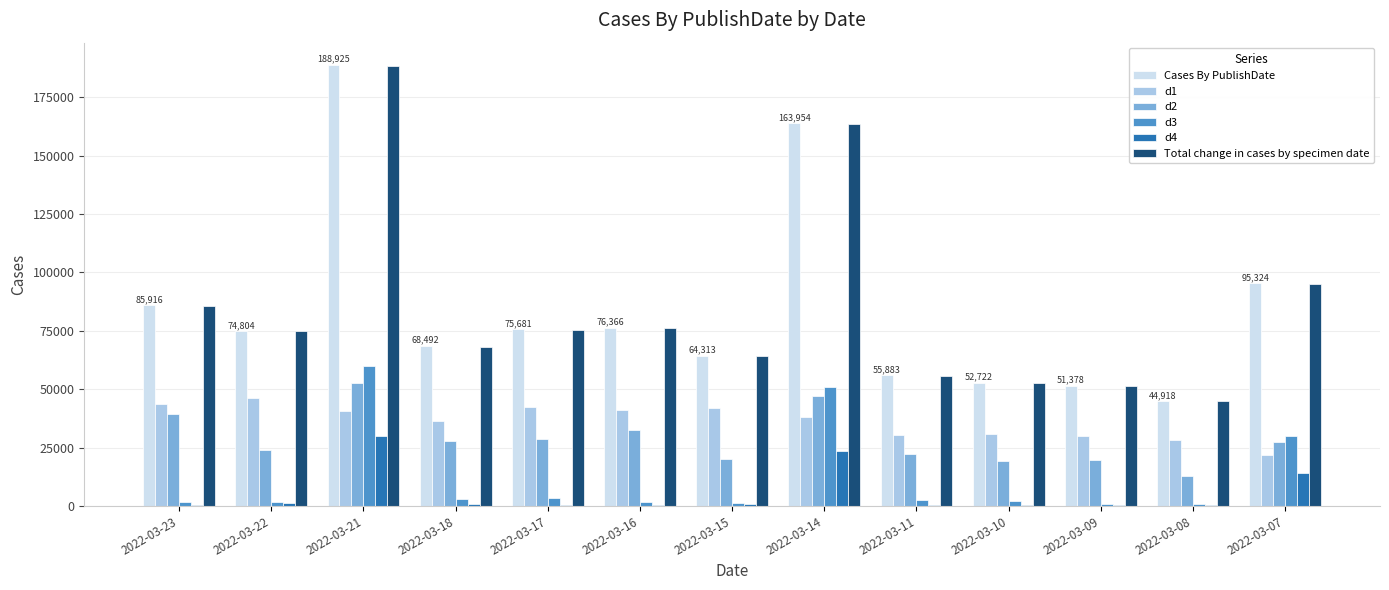

What is the sum of all d4 values?

72759